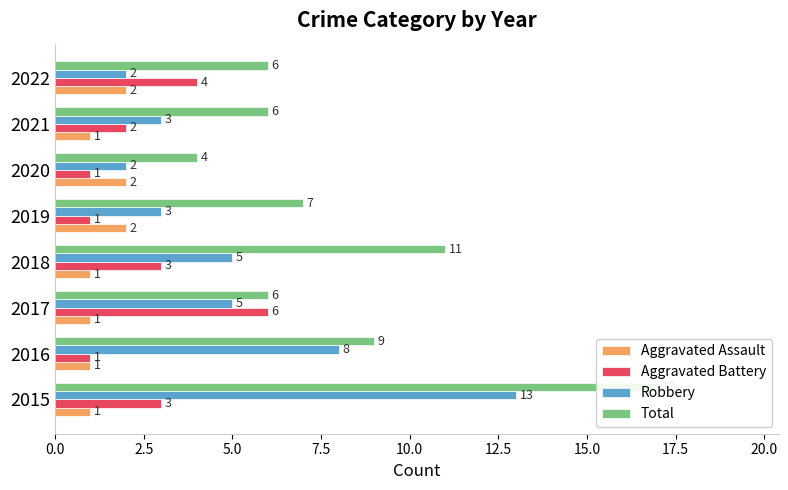

Which series changed the most between 2.5 and 17.5?

Robbery